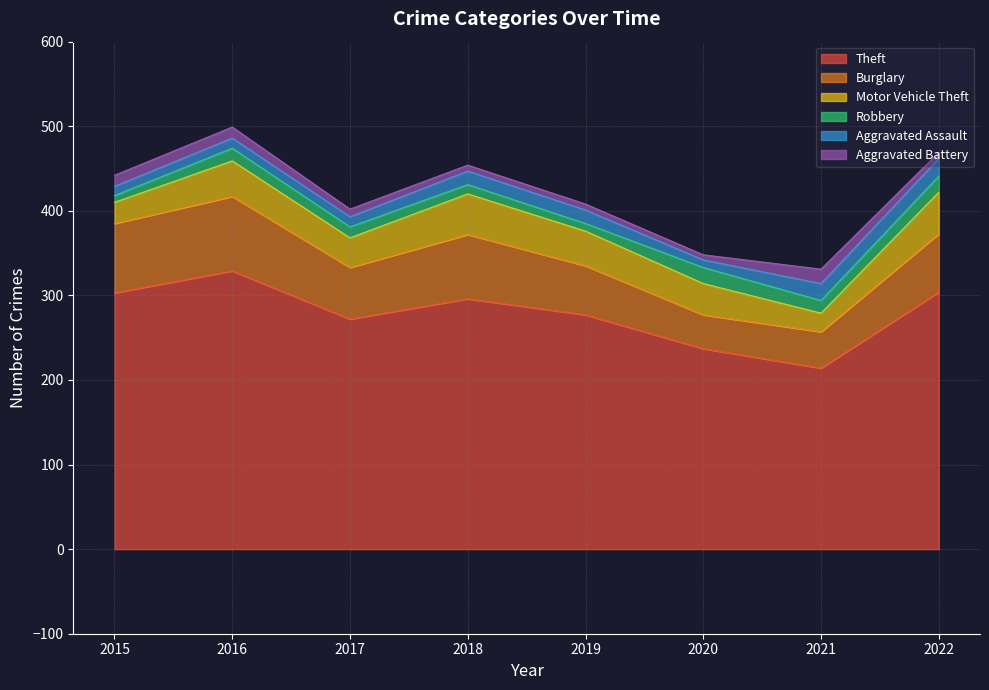

What is the value of the Motor Vehicle Theft point at the 4th from the left?

48